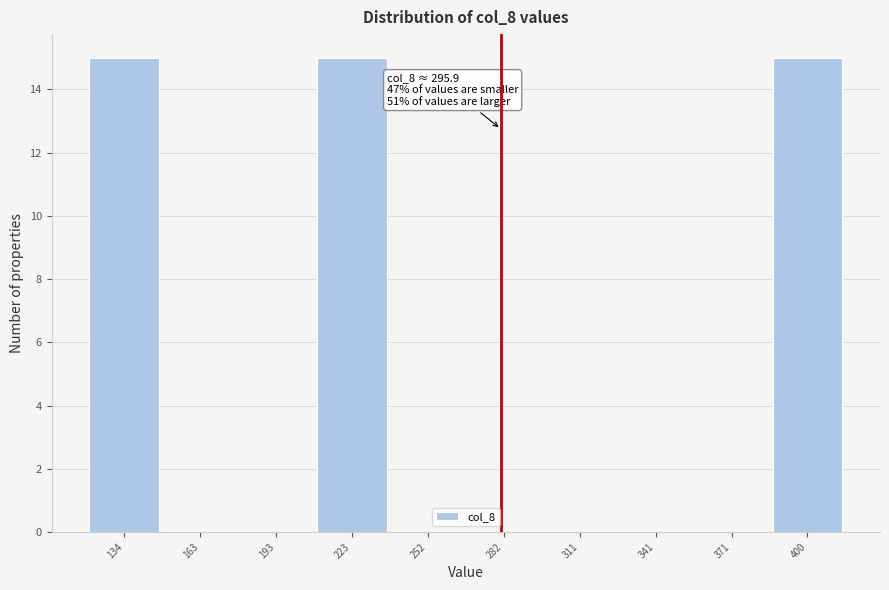

Reading left to right, what are all the values shown in this chart?

134=15	163=0	193=0	223=15	252=0	282=0	311=0	341=0	371=0	400=15